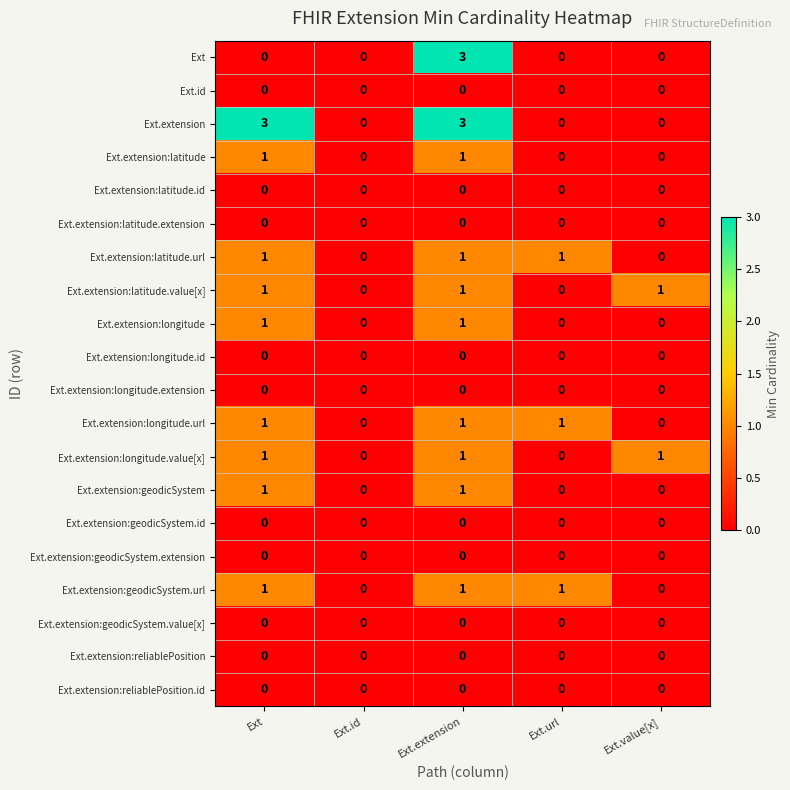

What is the greatest value displayed?

3